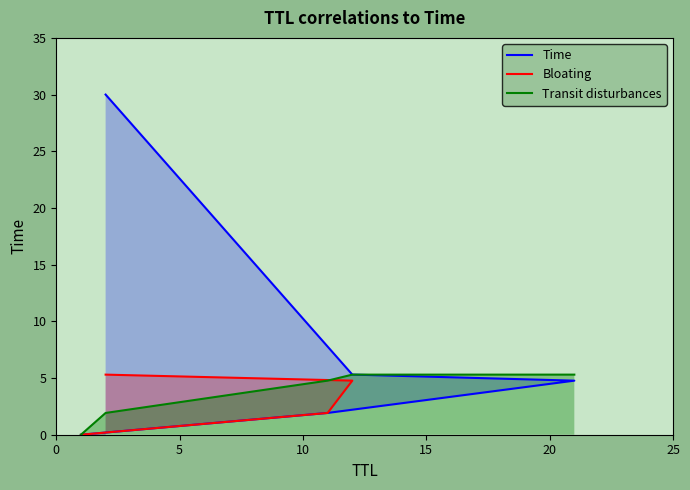

What is the difference between the second highest and second lowest values?

3.4